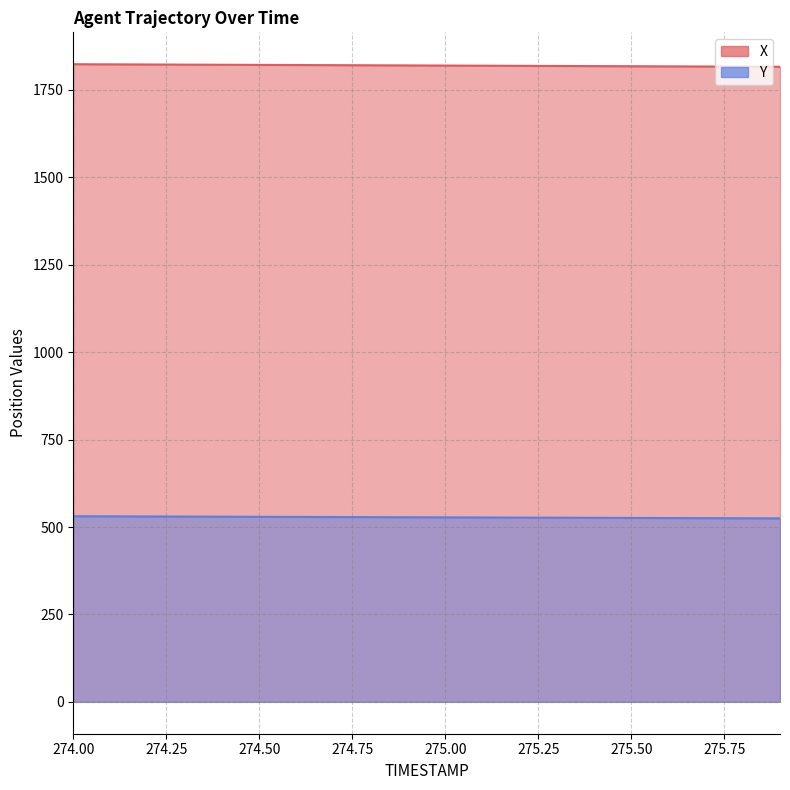

What is the minimum value for X?

1816.1